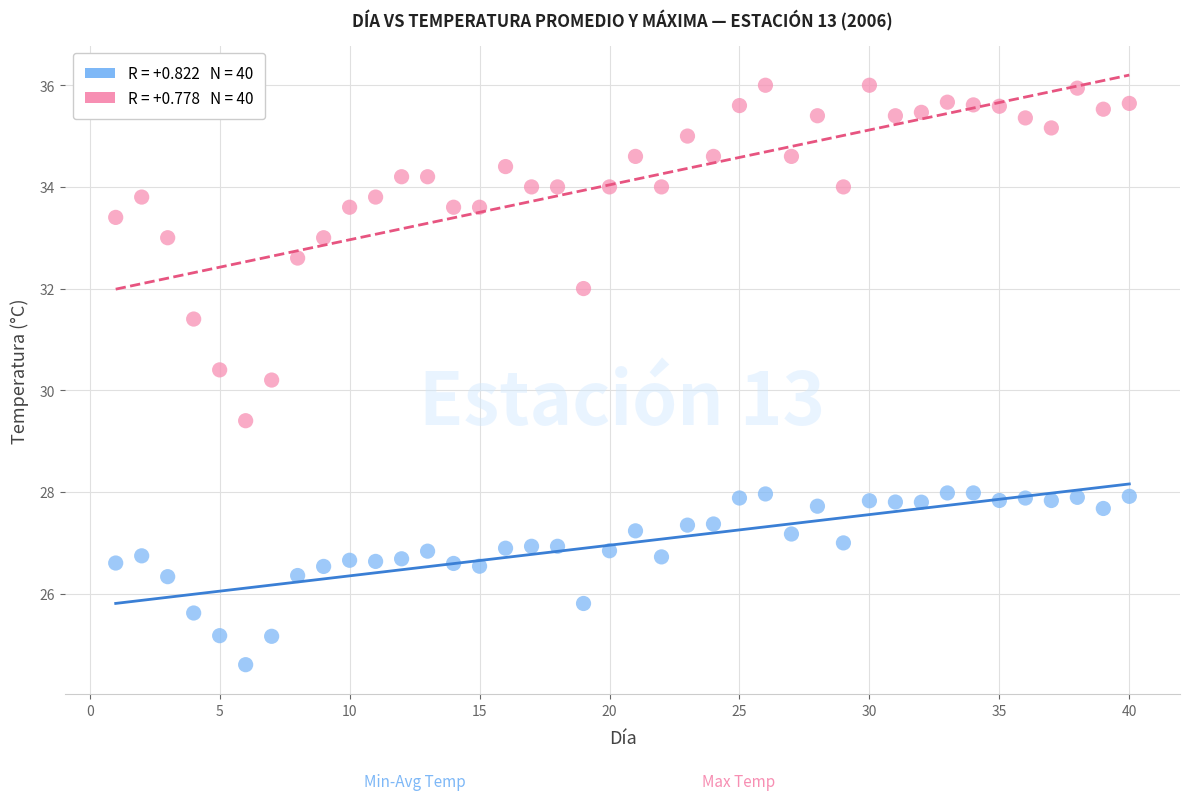

Across all data points, what is the range of Y values (max minus min)?

11.4